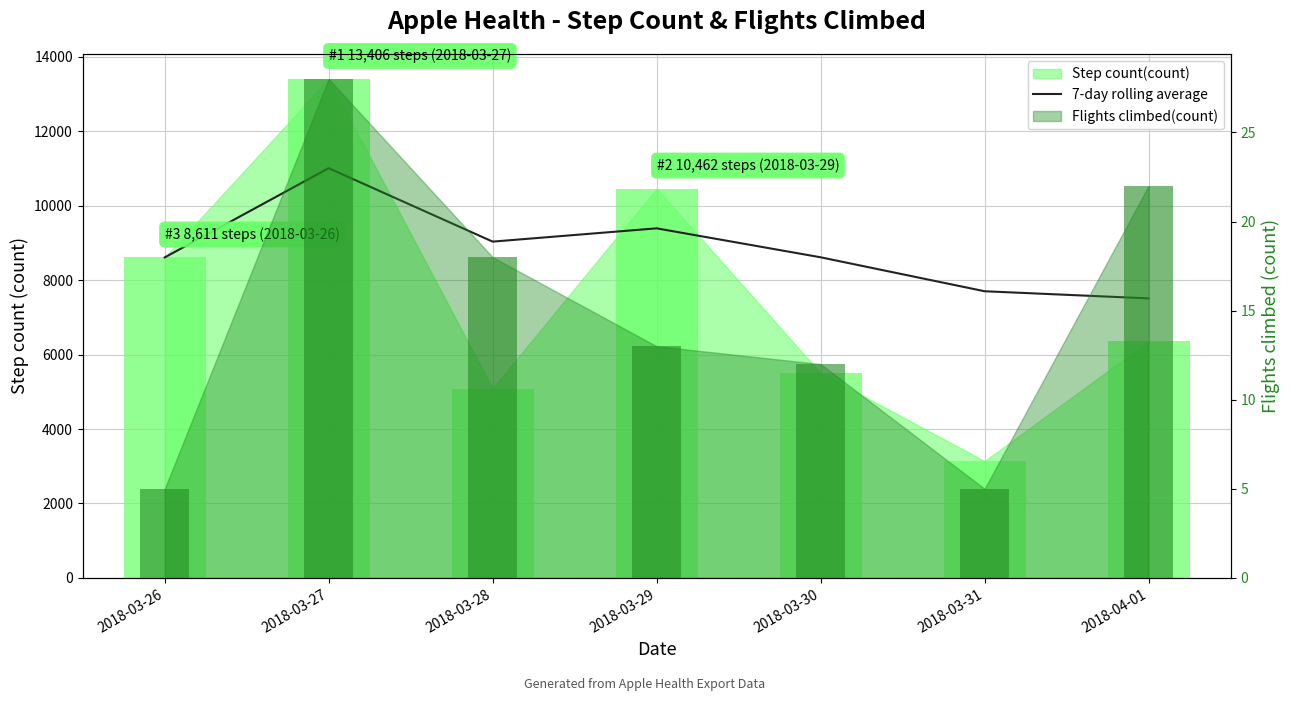

What position from the right is 2018-03-31?

2